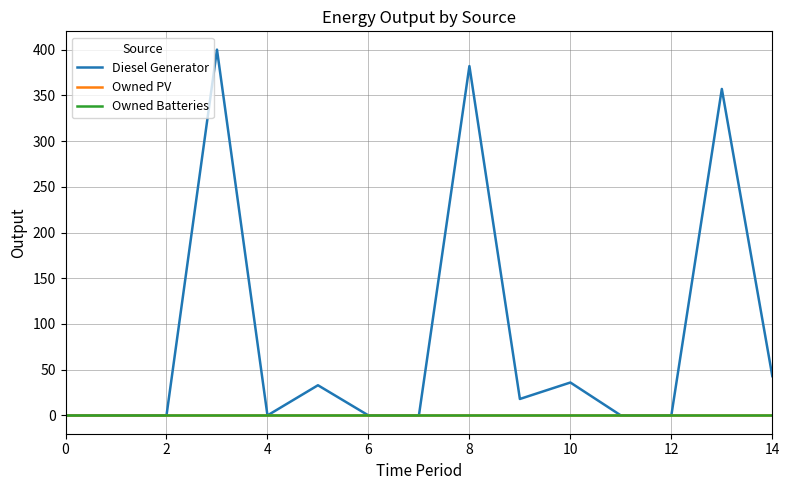

True or false: Owned Batteries and Owned PV intersect in this chart.

False